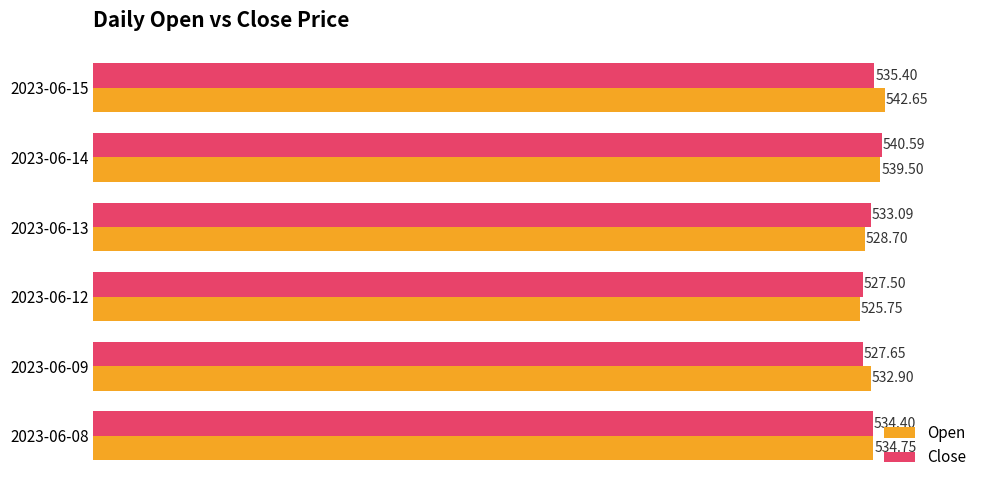

At 2023-06-14, list the series in order from smallest to largest.

Open, Close